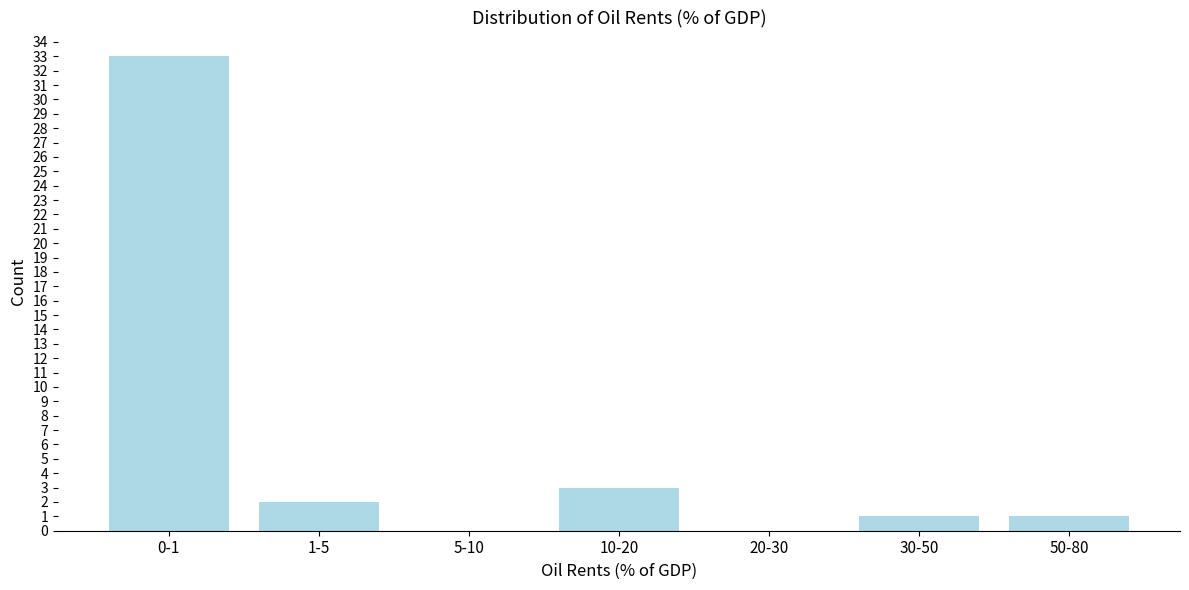

Reading left to right, list all the values displayed in this chart.

0-1=33	1-5=2	5-10=0	10-20=3	20-30=0	30-50=1	50-80=1